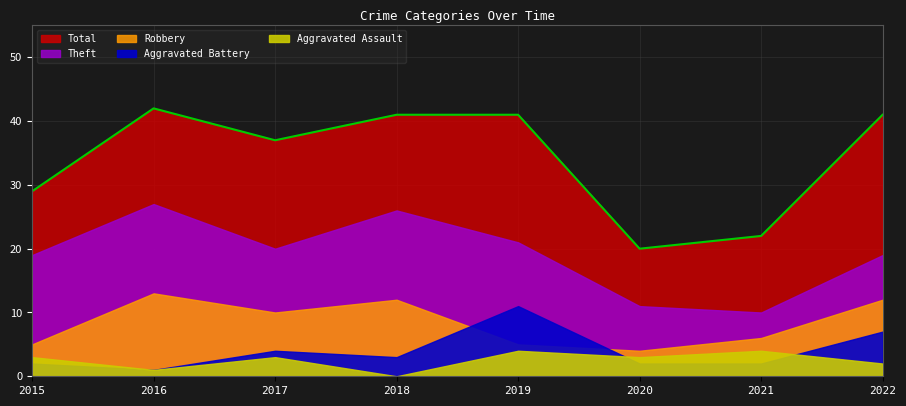

The value of Total at 2022 is 61. True or false?

False